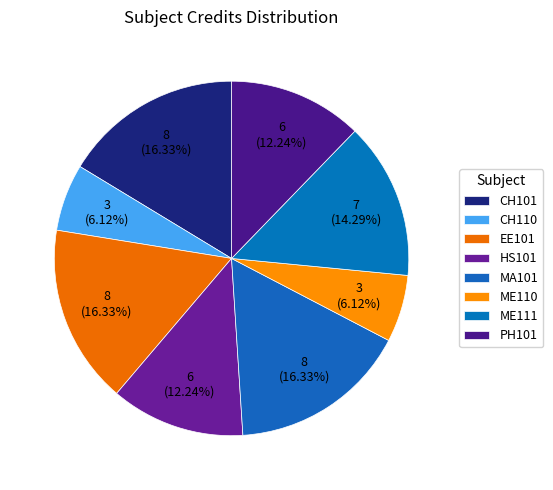

True or false: ME111 accounts for 14% of the total.

True